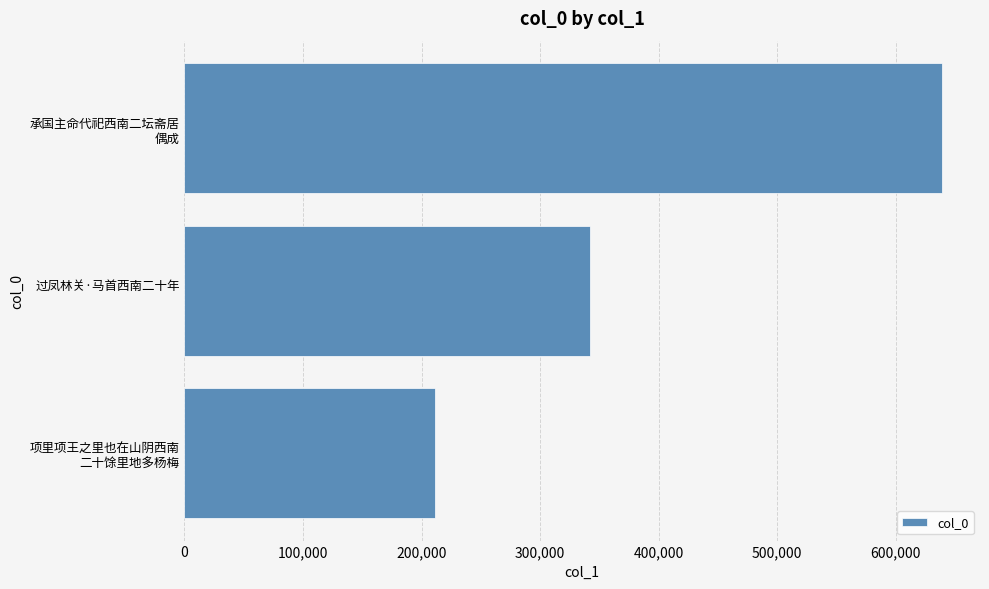

What is the minimum value shown in the chart?

211628